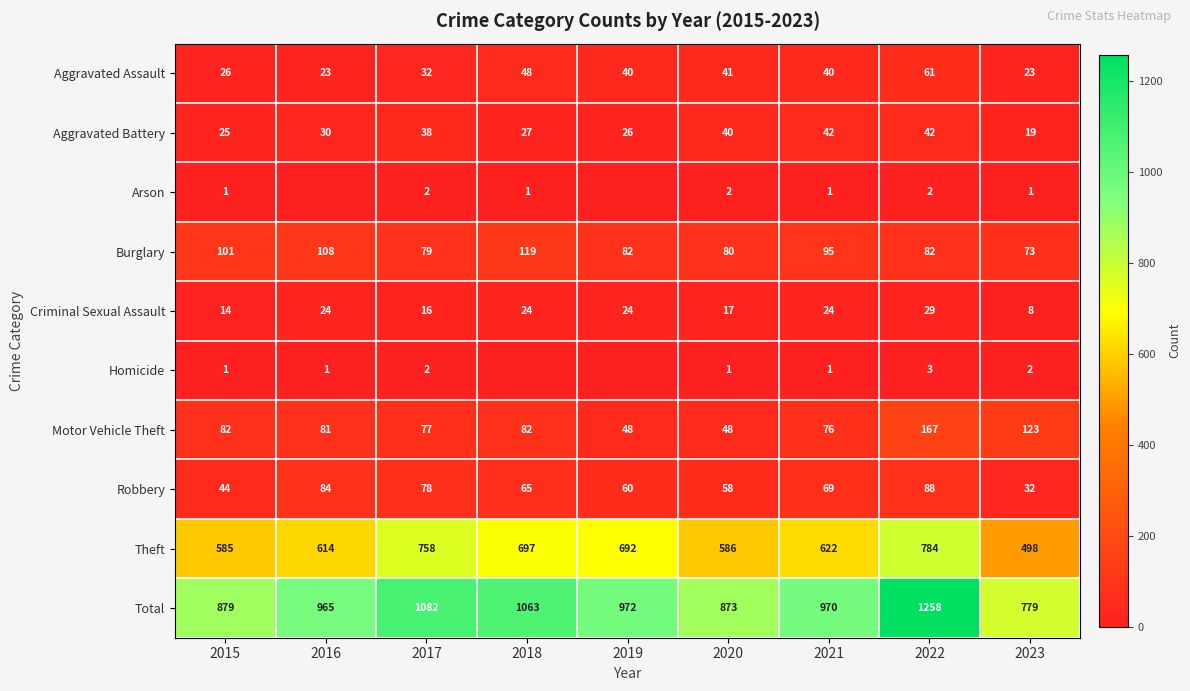

True or false: Motor Vehicle Theft has a value of 265 at 2022.

False